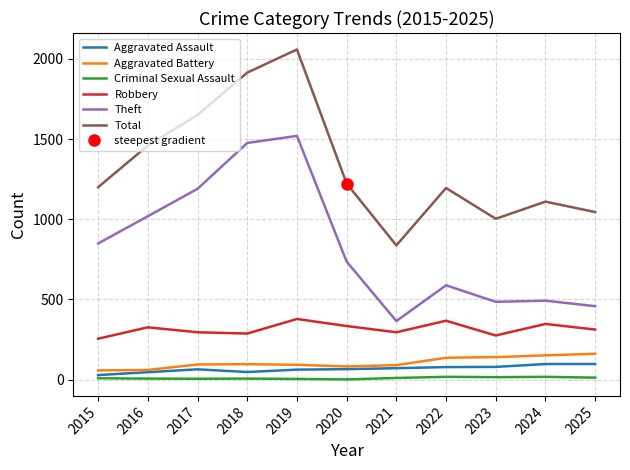

How many values in the Criminal Sexual Assault series exceed 8?

5